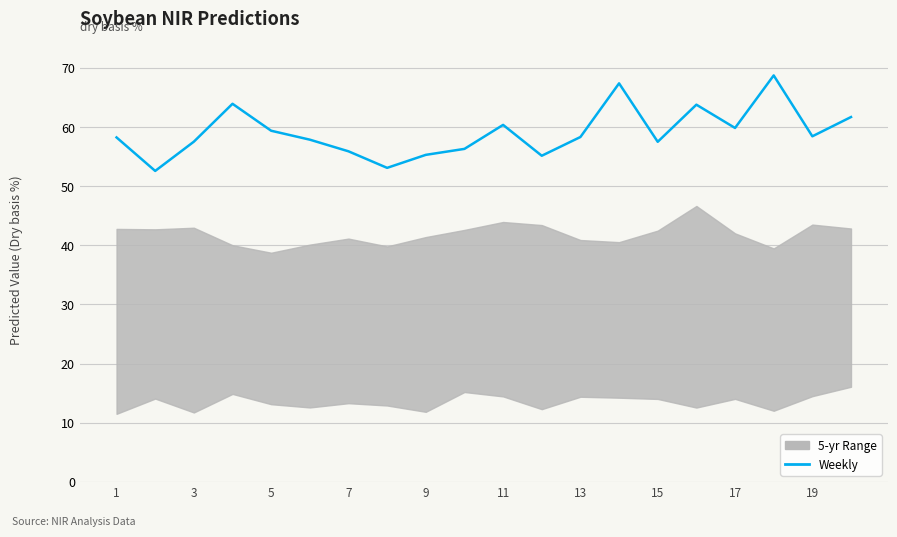

What is the minimum value shown in the chart?

52.6